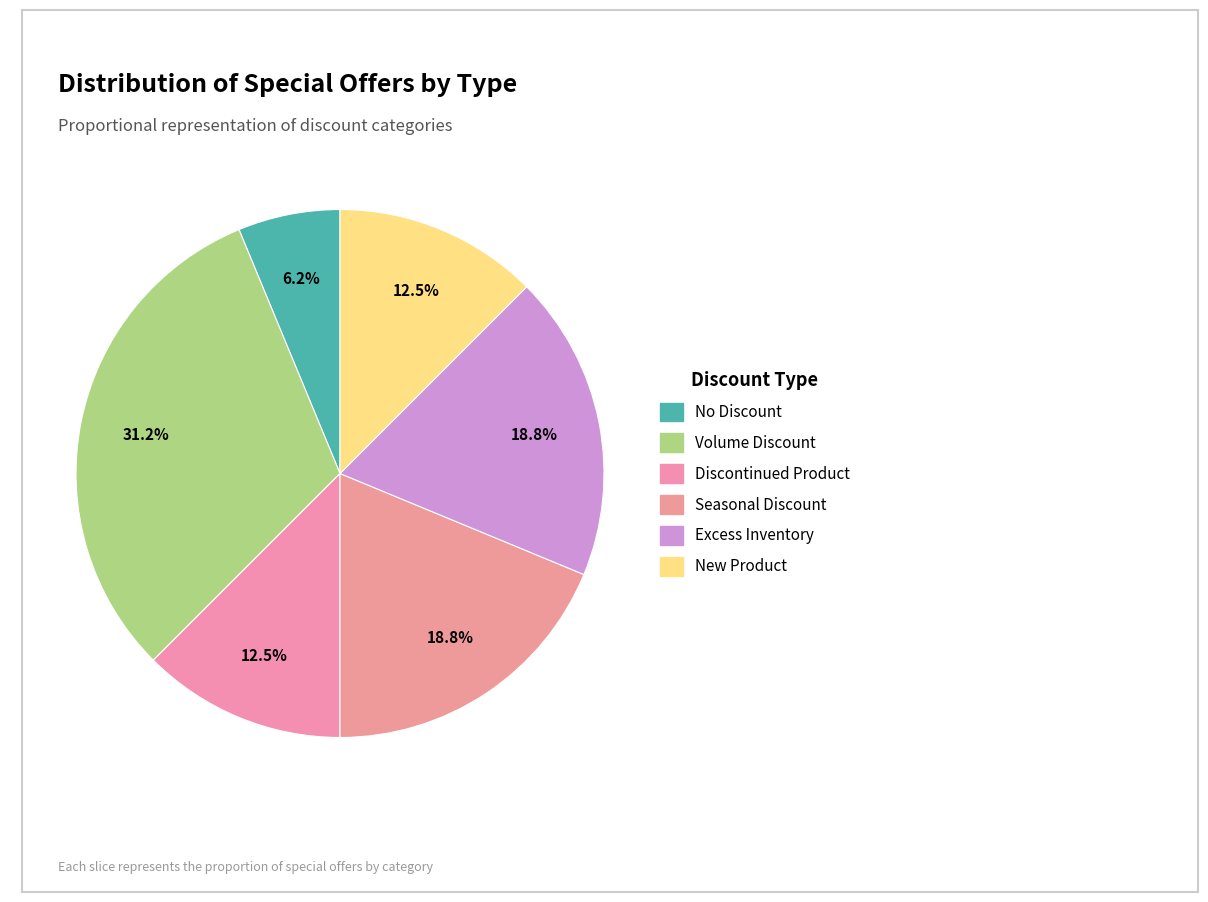

To the nearest percent, what is the difference between the Discontinued Product and Seasonal Discount slice percentages?

6%